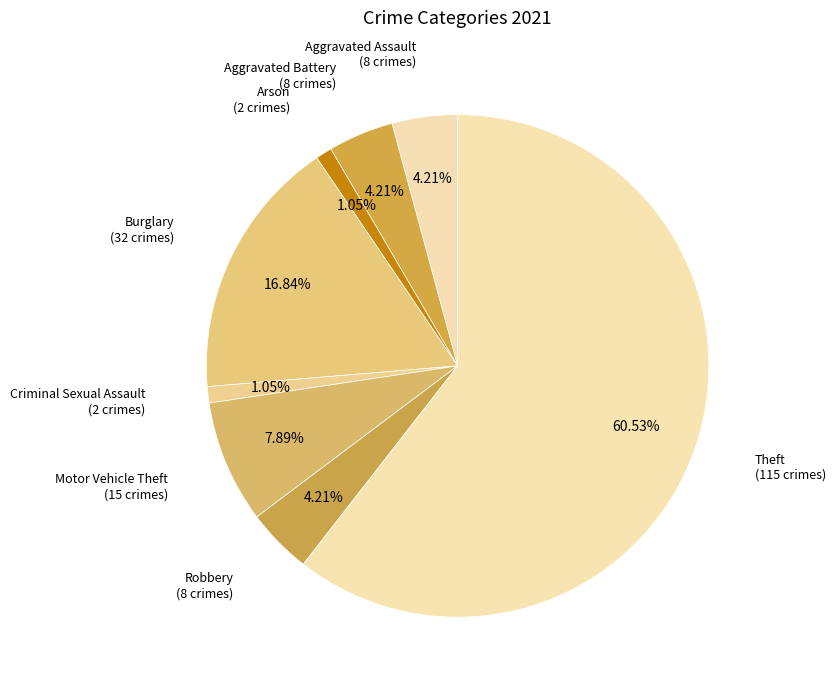

Count the number of slices in the pie.

8